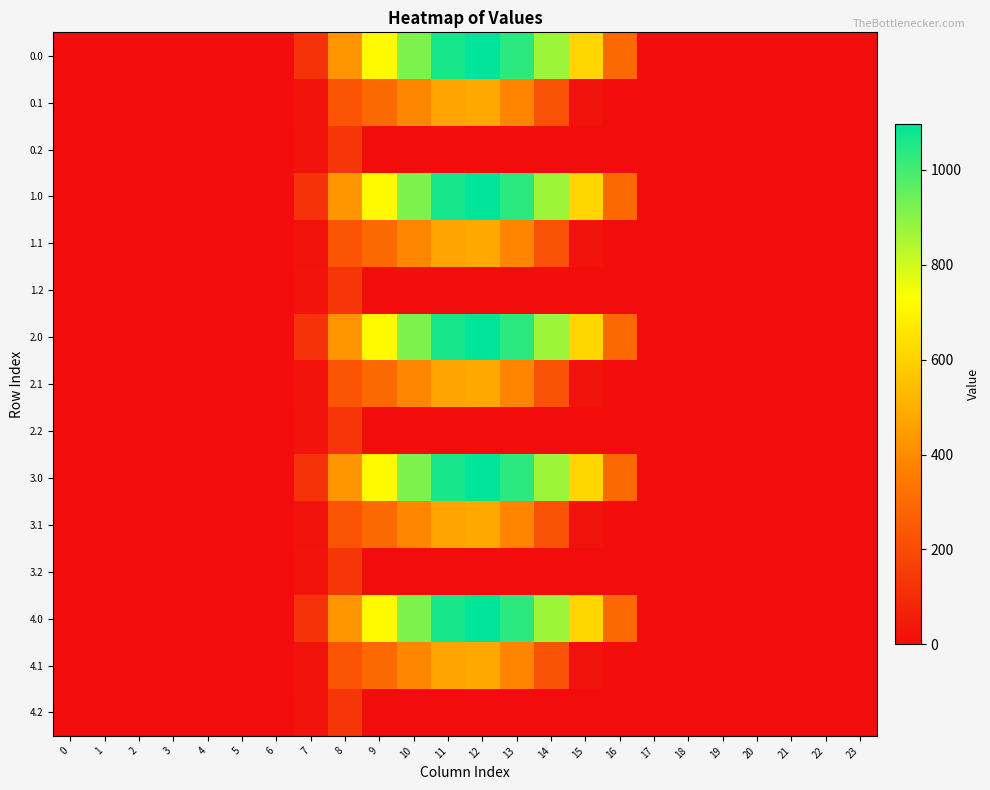

Reading left to right, extract all data points from this chart.

0.0: 0=0.0	1=0.0	2=0.0	3=0.0	4=0.0	5=0.0	6=0.0	7=120.6	8=430.3	9=716.9	10=916.2	11=1060.3	12=1096.7	13=1032.9	14=870.6	15=615.9	16=294.5	17=0.0	18=0.0	19=0.0	20=0.0	21=0.0	22=0.0	23=0.0
0.1: 0=0.0	1=0.0	2=0.0	3=0.0	4=0.0	5=0.0	6=0.0	7=17.7	8=227.5	9=295.9	10=388.1	11=471.7	12=485.4	13=382.7	14=219.2	15=17.3	16=0.0	17=0.0	18=0.0	19=0.0	20=0.0	21=0.0	22=0.0	23=0.0
0.2: 0=0.0	1=0.0	2=0.0	3=0.0	4=0.0	5=0.0	6=0.0	7=22.3	8=134.2	9=0.0	10=0.0	11=0.0	12=0.0	13=0.0	14=0.0	15=0.0	16=0.0	17=0.0	18=0.0	19=0.0	20=0.0	21=0.0	22=0.0	23=0.0
1.0: 0=0.0	1=0.0	2=0.0	3=0.0	4=0.0	5=0.0	6=0.0	7=120.6	8=430.3	9=716.9	10=916.2	11=1060.3	12=1096.7	13=1032.9	14=870.6	15=615.9	16=294.5	17=0.0	18=0.0	19=0.0	20=0.0	21=0.0	22=0.0	23=0.0
1.1: 0=0.0	1=0.0	2=0.0	3=0.0	4=0.0	5=0.0	6=0.0	7=17.7	8=227.5	9=295.9	10=388.1	11=471.7	12=485.4	13=382.7	14=219.2	15=17.3	16=0.0	17=0.0	18=0.0	19=0.0	20=0.0	21=0.0	22=0.0	23=0.0
1.2: 0=0.0	1=0.0	2=0.0	3=0.0	4=0.0	5=0.0	6=0.0	7=22.3	8=134.2	9=0.0	10=0.0	11=0.0	12=0.0	13=0.0	14=0.0	15=0.0	16=0.0	17=0.0	18=0.0	19=0.0	20=0.0	21=0.0	22=0.0	23=0.0
2.0: 0=0.0	1=0.0	2=0.0	3=0.0	4=0.0	5=0.0	6=0.0	7=120.6	8=430.3	9=716.9	10=916.2	11=1060.3	12=1096.7	13=1032.9	14=870.6	15=615.9	16=294.5	17=0.0	18=0.0	19=0.0	20=0.0	21=0.0	22=0.0	23=0.0
2.1: 0=0.0	1=0.0	2=0.0	3=0.0	4=0.0	5=0.0	6=0.0	7=17.7	8=227.5	9=295.9	10=388.1	11=471.7	12=485.4	13=382.7	14=219.2	15=17.3	16=0.0	17=0.0	18=0.0	19=0.0	20=0.0	21=0.0	22=0.0	23=0.0
2.2: 0=0.0	1=0.0	2=0.0	3=0.0	4=0.0	5=0.0	6=0.0	7=22.3	8=134.2	9=0.0	10=0.0	11=0.0	12=0.0	13=0.0	14=0.0	15=0.0	16=0.0	17=0.0	18=0.0	19=0.0	20=0.0	21=0.0	22=0.0	23=0.0
3.0: 0=0.0	1=0.0	2=0.0	3=0.0	4=0.0	5=0.0	6=0.0	7=120.6	8=430.3	9=716.9	10=916.2	11=1060.3	12=1096.7	13=1032.9	14=870.6	15=615.9	16=294.5	17=0.0	18=0.0	19=0.0	20=0.0	21=0.0	22=0.0	23=0.0
3.1: 0=0.0	1=0.0	2=0.0	3=0.0	4=0.0	5=0.0	6=0.0	7=17.7	8=227.5	9=295.9	10=388.1	11=471.7	12=485.4	13=382.7	14=219.2	15=17.3	16=0.0	17=0.0	18=0.0	19=0.0	20=0.0	21=0.0	22=0.0	23=0.0
3.2: 0=0.0	1=0.0	2=0.0	3=0.0	4=0.0	5=0.0	6=0.0	7=22.3	8=134.2	9=0.0	10=0.0	11=0.0	12=0.0	13=0.0	14=0.0	15=0.0	16=0.0	17=0.0	18=0.0	19=0.0	20=0.0	21=0.0	22=0.0	23=0.0
4.0: 0=0.0	1=0.0	2=0.0	3=0.0	4=0.0	5=0.0	6=0.0	7=120.6	8=430.3	9=716.9	10=916.2	11=1060.3	12=1096.7	13=1032.9	14=870.6	15=615.9	16=294.5	17=0.0	18=0.0	19=0.0	20=0.0	21=0.0	22=0.0	23=0.0
4.1: 0=0.0	1=0.0	2=0.0	3=0.0	4=0.0	5=0.0	6=0.0	7=17.7	8=227.5	9=295.9	10=388.1	11=471.7	12=485.4	13=382.7	14=219.2	15=17.3	16=0.0	17=0.0	18=0.0	19=0.0	20=0.0	21=0.0	22=0.0	23=0.0
4.2: 0=0.0	1=0.0	2=0.0	3=0.0	4=0.0	5=0.0	6=0.0	7=22.3	8=134.2	9=0.0	10=0.0	11=0.0	12=0.0	13=0.0	14=0.0	15=0.0	16=0.0	17=0.0	18=0.0	19=0.0	20=0.0	21=0.0	22=0.0	23=0.0